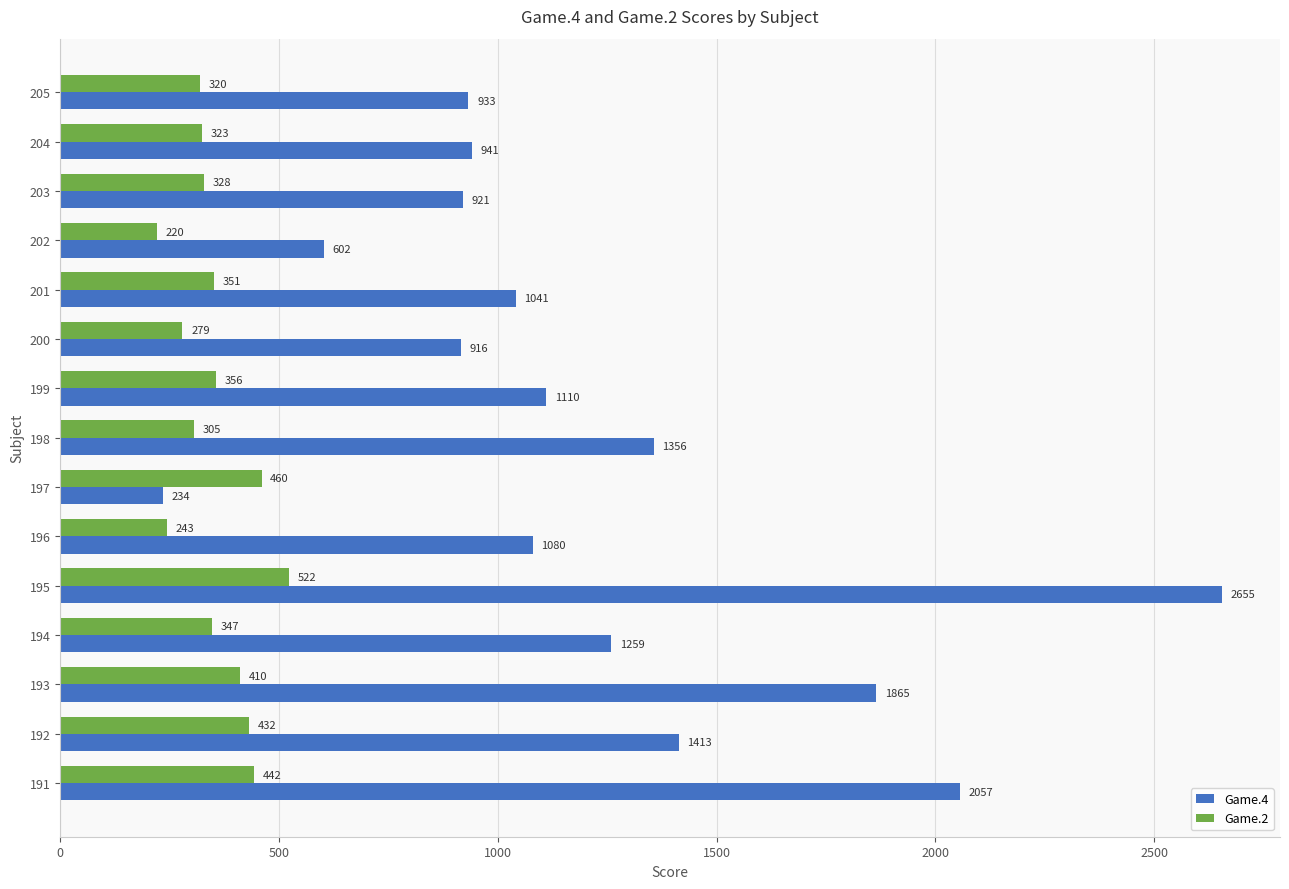

At how many categories does at least one series exceed 1619?

3